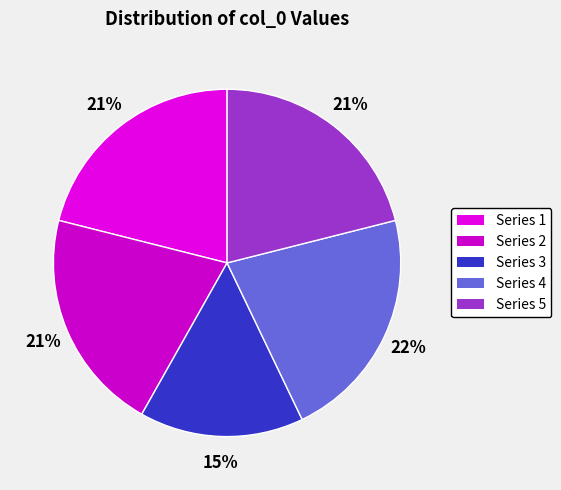

Is there a majority slice in this chart?

No